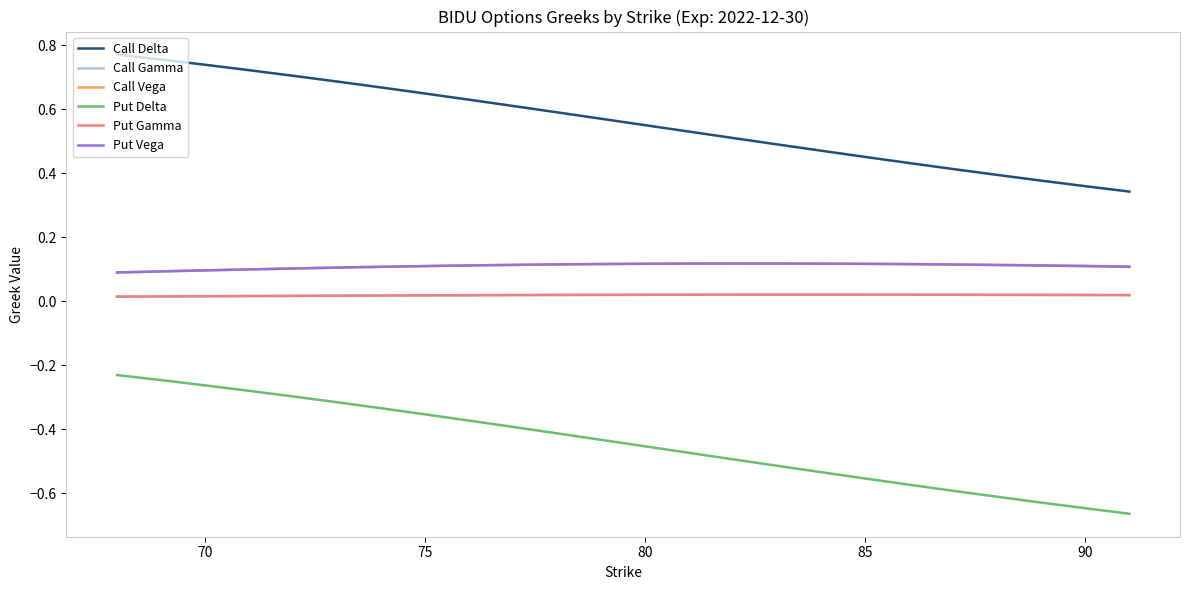

Which series has the widest spread of values?

Put Delta